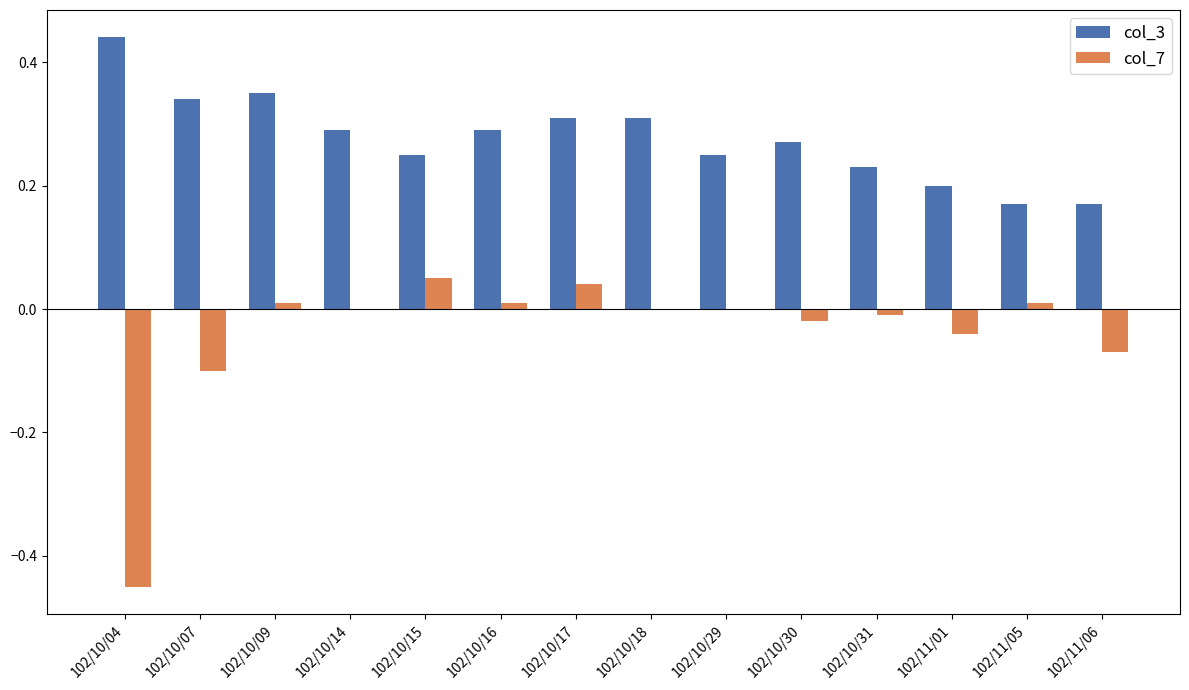

How many categories are shown in the chart?

14